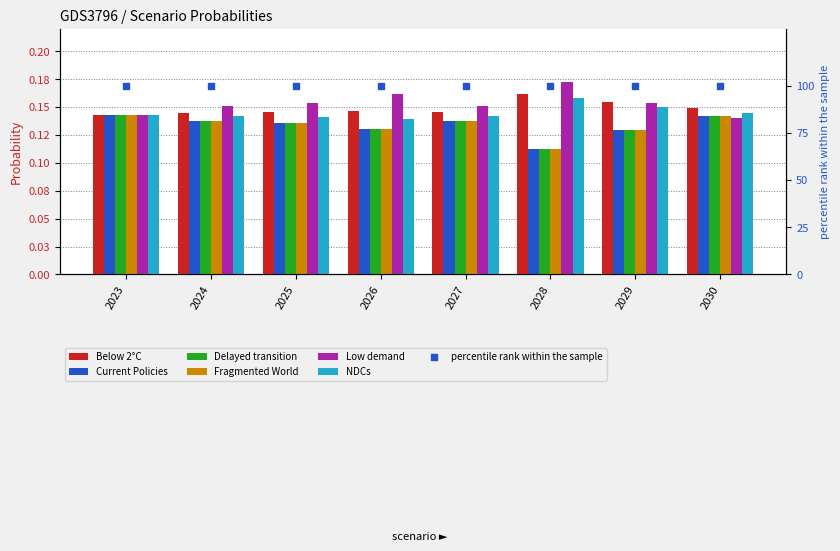

Which series has the largest total across all categories?

Low demand